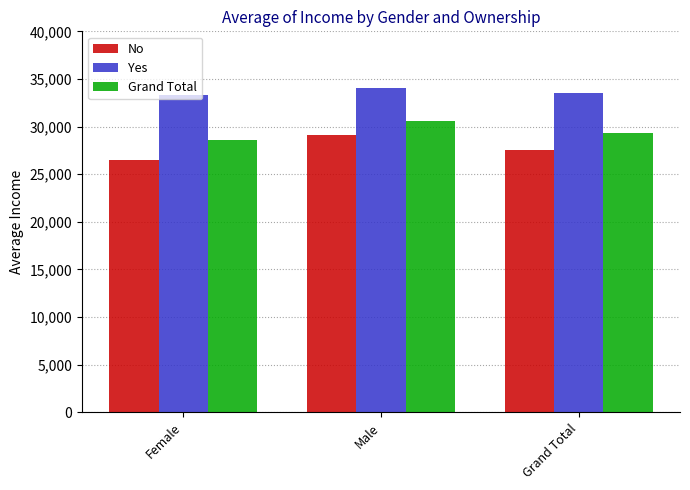

What is the total value across all series at Female?

88454.0